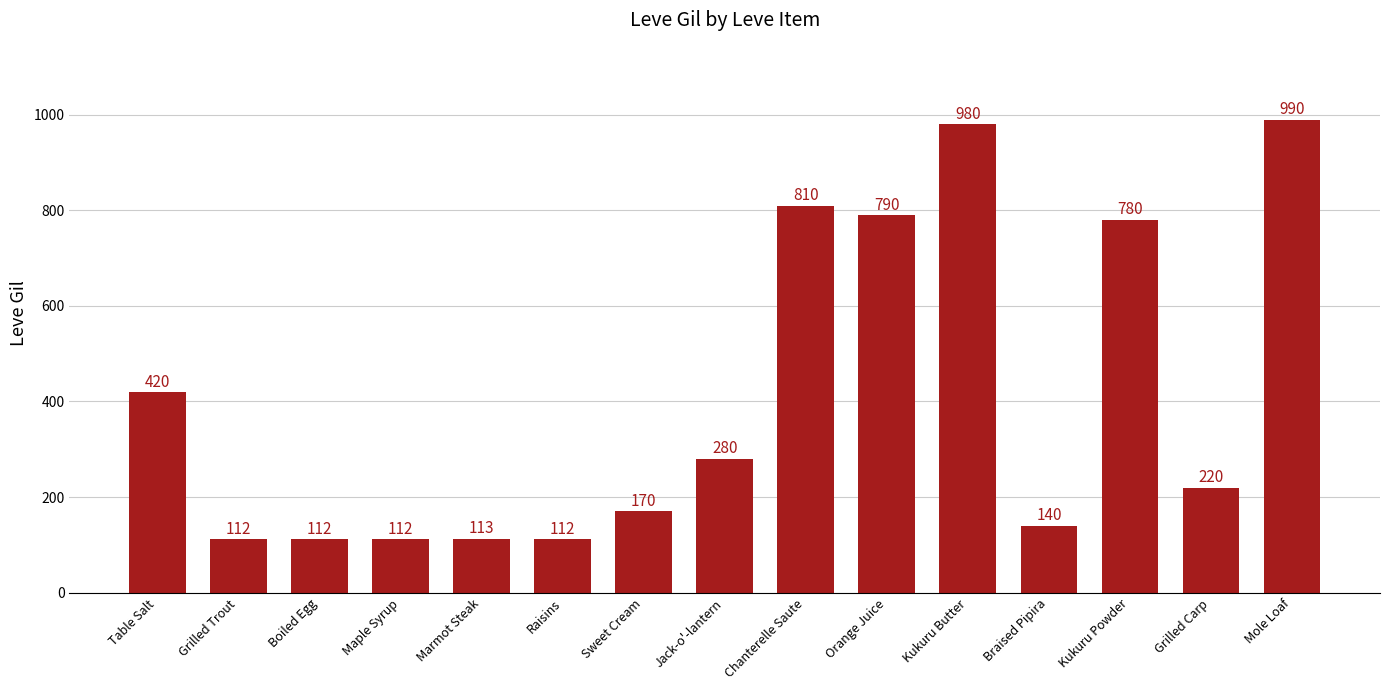

Reading left to right, list all the values displayed in this chart.

Table Salt=420	Grilled Trout=112	Boiled Egg=112	Maple Syrup=112	Marmot Steak=113	Raisins=112	Sweet Cream=170	Jack-o'-lantern=280	Chanterelle Saute=810	Orange Juice=790	Kukuru Butter=980	Braised Pipira=140	Kukuru Powder=780	Grilled Carp=220	Mole Loaf=990